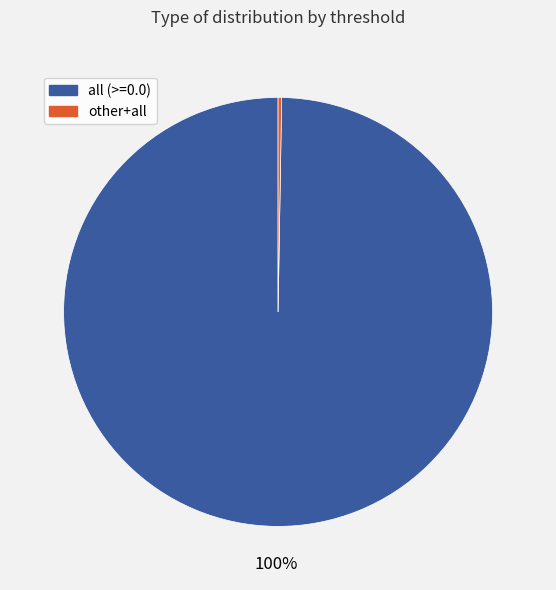

Does all (>=0.0) account for over 50% of the chart?

Yes